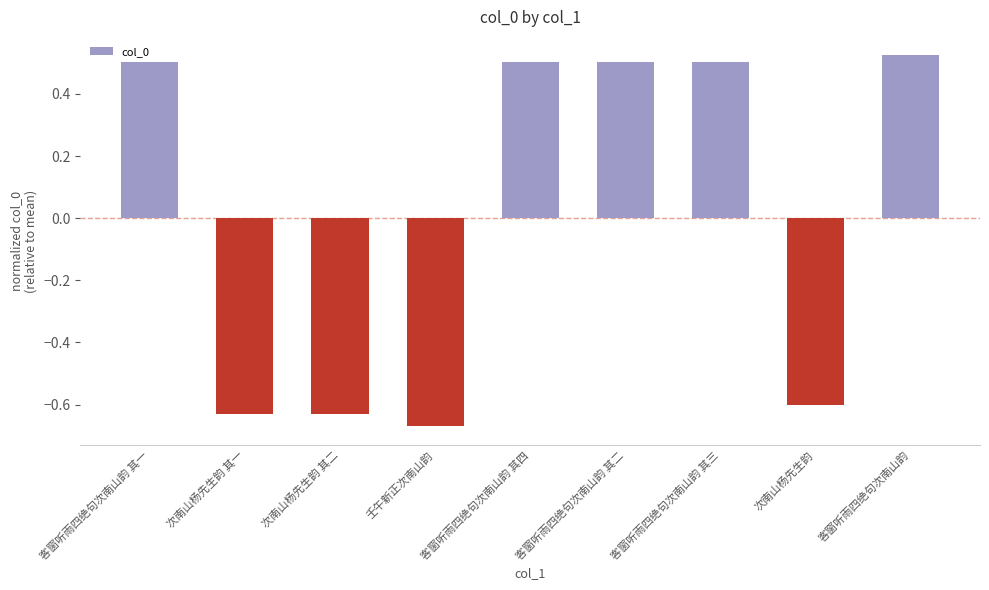

Between 壬午新正次南山韵 and 客窗听雨四绝句次南山韵 其四, which is larger?

客窗听雨四绝句次南山韵 其四